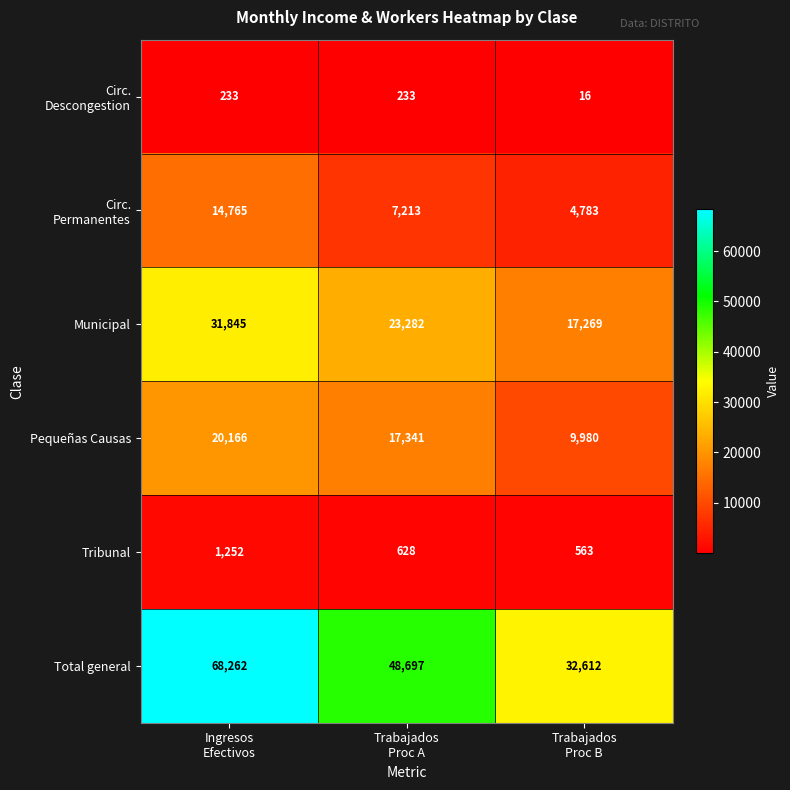

Which series has the largest range (max minus min)?

Total general